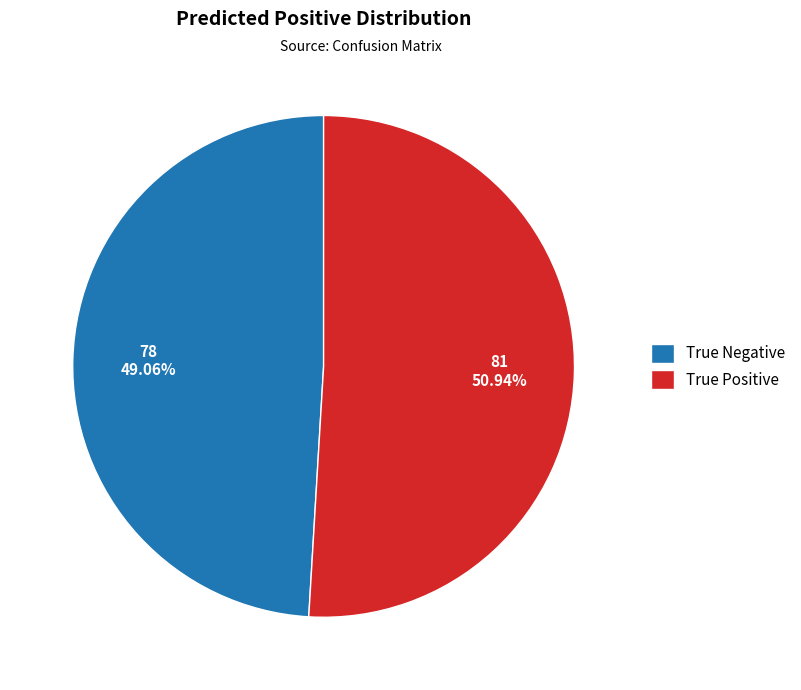

Rank the categories by value from lowest to highest.

True Negative, True Positive